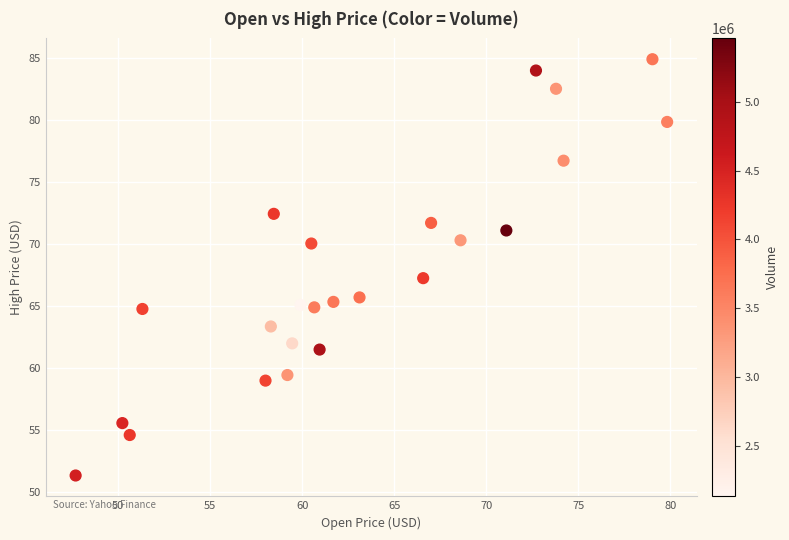

What is the range of Y values (max minus min)?

33.5